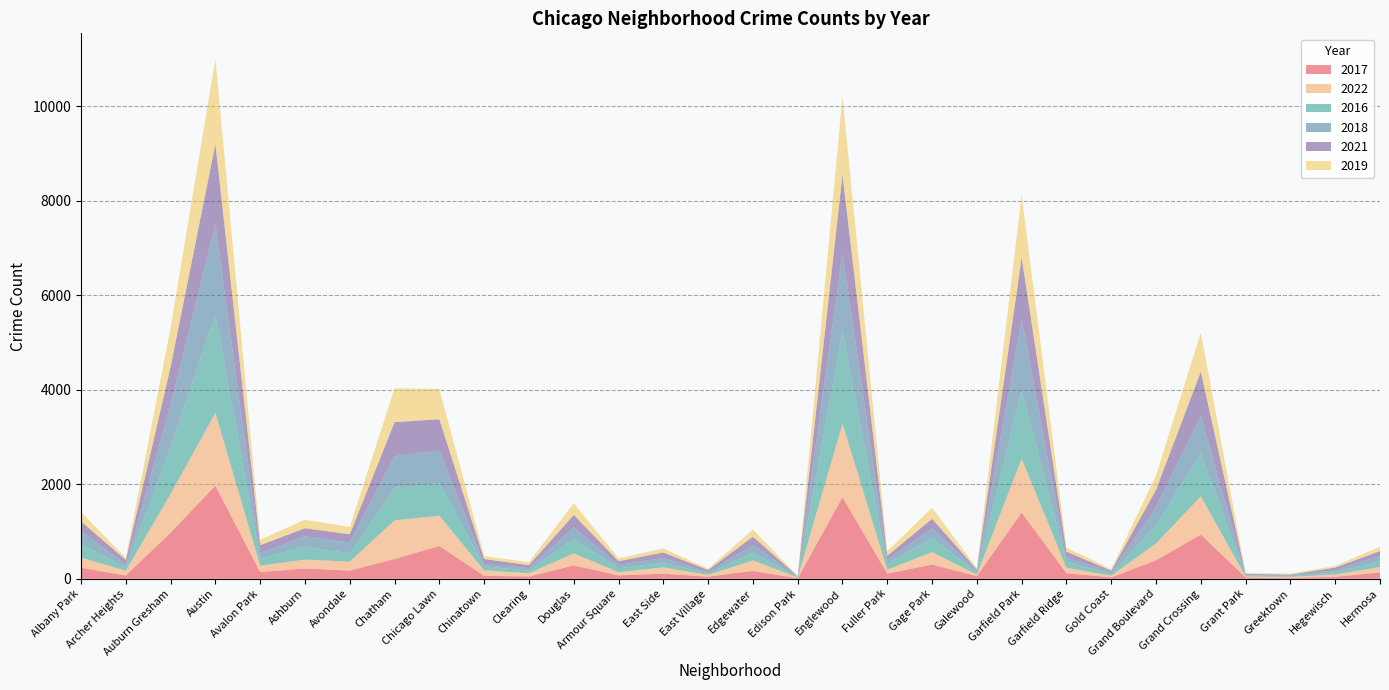

Reading left to right, list all the values displayed in this chart.

2017: Albany Park=235	Archer Heights=69	Auburn Gresham=978	Austin=1971	Avalon Park=143	Ashburn=218	Avondale=174	Chatham=420	Chicago Lawn=695	Chinatown=63	Clearing=49	Douglas=284	Armour Square=72	East Side=108	East Village=46	Edgewater=166	Edison Park=12	Englewood=1727	Fuller Park=110	Gage Park=301	Galewood=58	Garfield Park=1401	Garfield Ridge=118	Gold Coast=31	Grand Boulevard=392	Grand Crossing=936	Grant Park=30	Greektown=20	Hegewisch=43	Hermosa=133
2022: Albany Park=215	Archer Heights=101	Auburn Gresham=818	Austin=1541	Avalon Park=135	Ashburn=188	Avondale=189	Chatham=818	Chicago Lawn=639	Chinatown=116	Clearing=68	Douglas=252	Armour Square=69	East Side=133	East Village=37	Edgewater=223	Edison Park=15	Englewood=1554	Fuller Park=83	Gage Park=263	Galewood=30	Garfield Park=1142	Garfield Ridge=114	Gold Coast=34	Grand Boulevard=357	Grand Crossing=807	Grant Park=19	Greektown=19	Hegewisch=49	Hermosa=115
2016: Albany Park=282	Archer Heights=65	Auburn Gresham=983	Austin=2086	Avalon Park=151	Ashburn=276	Avondale=172	Chatham=687	Chicago Lawn=690	Chinatown=84	Clearing=54	Douglas=308	Armour Square=83	East Side=97	East Village=32	Edgewater=162	Edison Park=12	Englewood=1948	Fuller Park=118	Gage Park=305	Galewood=42	Garfield Park=1449	Garfield Ridge=126	Gold Coast=33	Grand Boulevard=384	Grand Crossing=908	Grant Park=26	Greektown=11	Hegewisch=42	Hermosa=124
2018: Albany Park=281	Archer Heights=69	Auburn Gresham=898	Austin=1911	Avalon Park=115	Ashburn=218	Avondale=233	Chatham=670	Chicago Lawn=691	Chinatown=52	Clearing=55	Douglas=246	Armour Square=69	East Side=105	East Village=26	Edgewater=164	Edison Park=9	Englewood=1671	Fuller Park=87	Gage Park=204	Galewood=41	Garfield Park=1509	Garfield Ridge=94	Gold Coast=43	Grand Boulevard=388	Grand Crossing=795	Grant Park=15	Greektown=24	Hegewisch=49	Hermosa=117
2021: Albany Park=203	Archer Heights=94	Auburn Gresham=811	Austin=1695	Avalon Park=168	Ashburn=170	Avondale=174	Chatham=721	Chicago Lawn=661	Chinatown=103	Clearing=63	Douglas=262	Armour Square=79	East Side=114	East Village=43	Edgewater=176	Edison Park=6	Englewood=1659	Fuller Park=89	Gage Park=197	Galewood=25	Garfield Park=1304	Garfield Ridge=123	Gold Coast=31	Grand Boulevard=363	Grand Crossing=941	Grant Park=15	Greektown=14	Hegewisch=54	Hermosa=97
2019: Albany Park=199	Archer Heights=41	Auburn Gresham=827	Austin=1792	Avalon Park=114	Ashburn=180	Avondale=156	Chatham=714	Chicago Lawn=643	Chinatown=61	Clearing=64	Douglas=245	Armour Square=61	East Side=86	East Village=27	Edgewater=150	Edison Park=9	Englewood=1654	Fuller Park=100	Gage Park=232	Galewood=28	Garfield Park=1317	Garfield Ridge=83	Gold Coast=32	Grand Boulevard=301	Grand Crossing=820	Grant Park=18	Greektown=22	Hegewisch=34	Hermosa=93